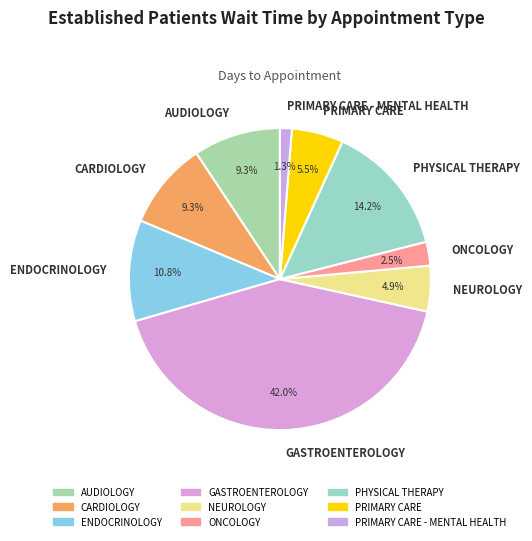

Is there any slice that represents more than half of the pie?

No